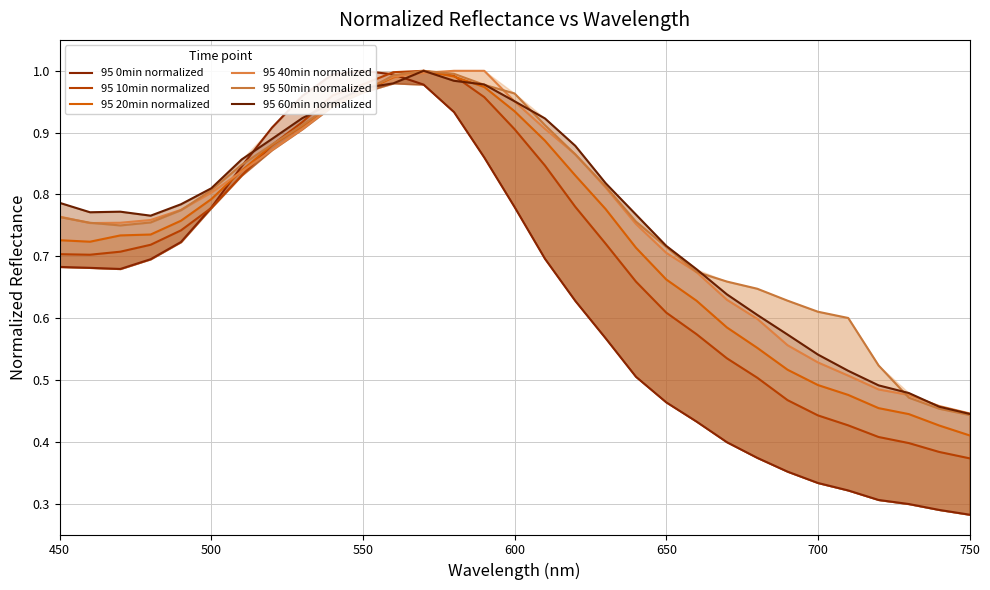

What is the difference between the 95 60min normalized values at 450 and 550?

0.2